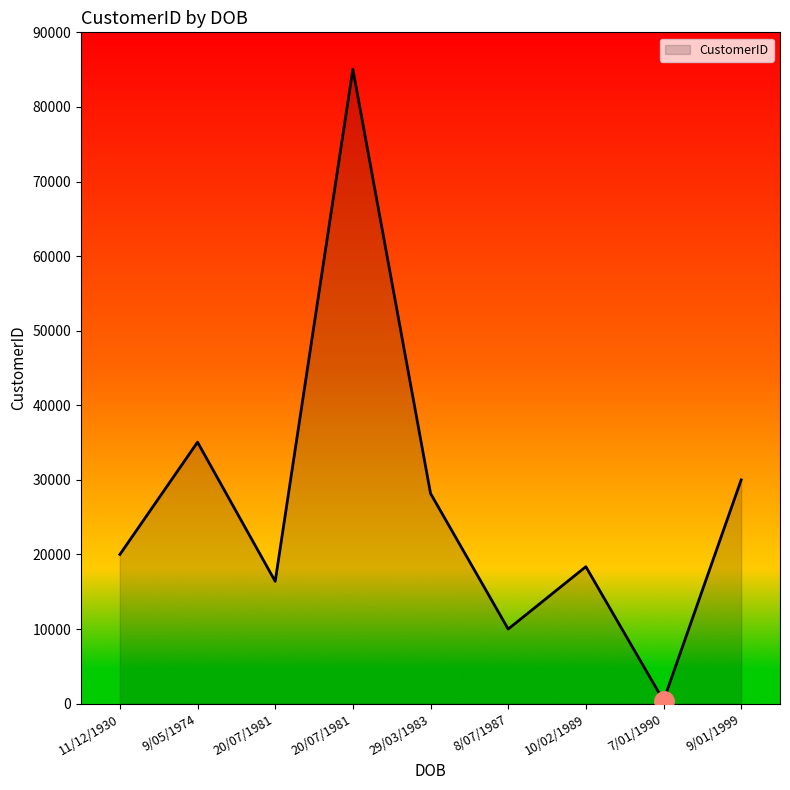

Between 20/07/1981 and 9/01/1999, which is larger?

9/01/1999